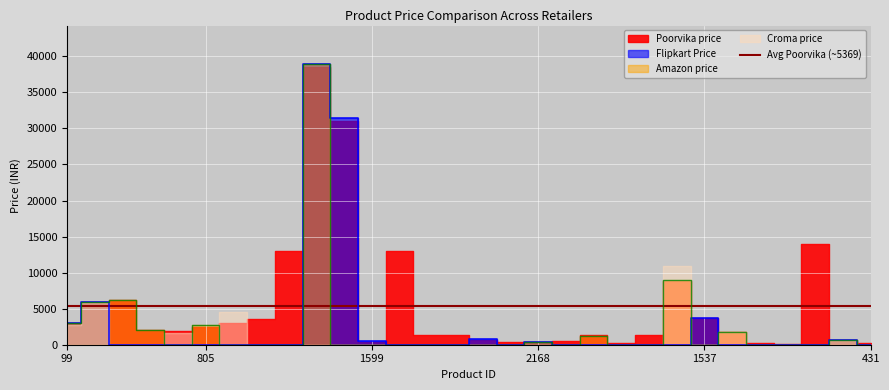

True or false: Amazon price has a value of 2963 at 789.

False